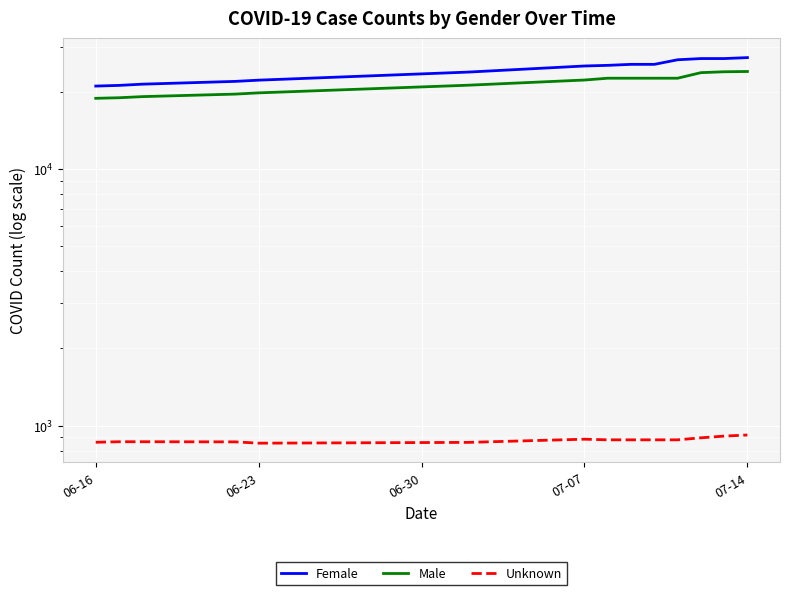

What is the difference between the highest and lowest values at 06-23?

20319